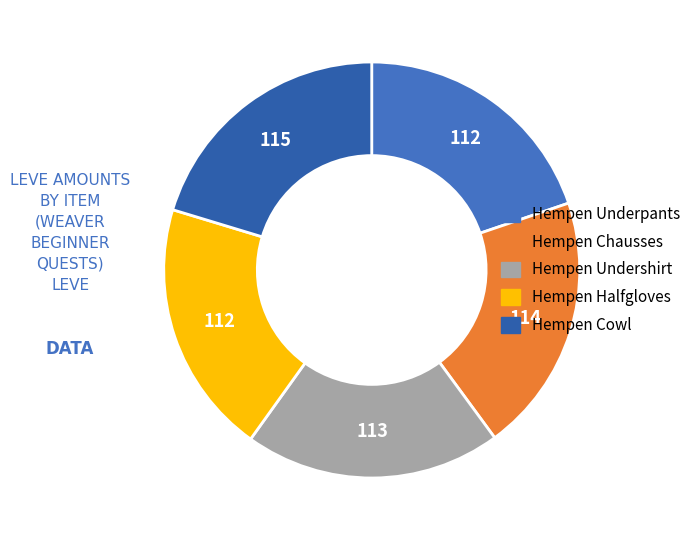

Count the number of slices in the pie.

5